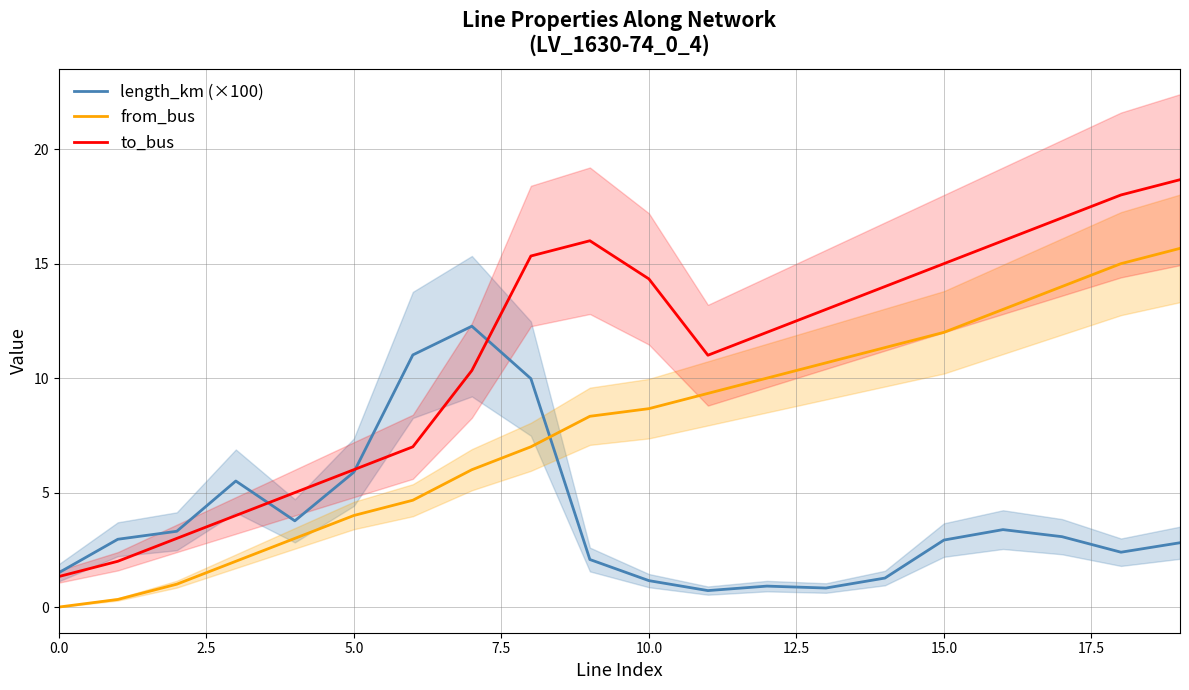

Which series has the widest spread of values?

to_bus